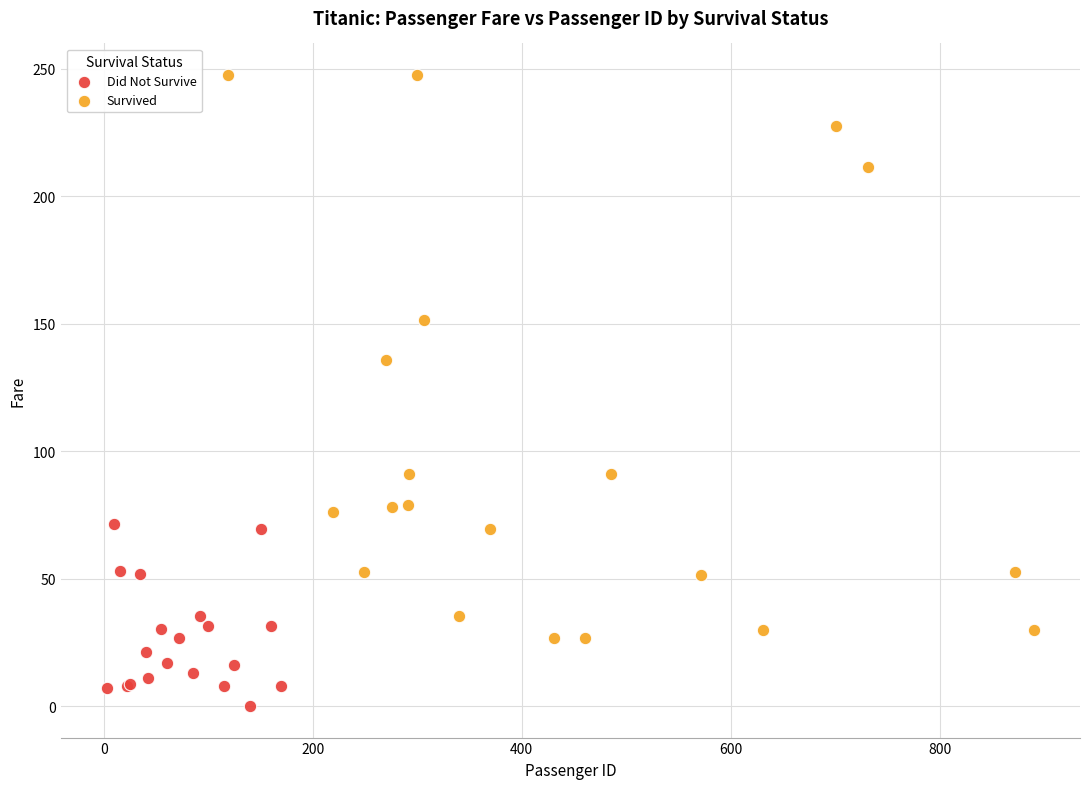

Which series has the largest Y range (max minus min)?

Survived